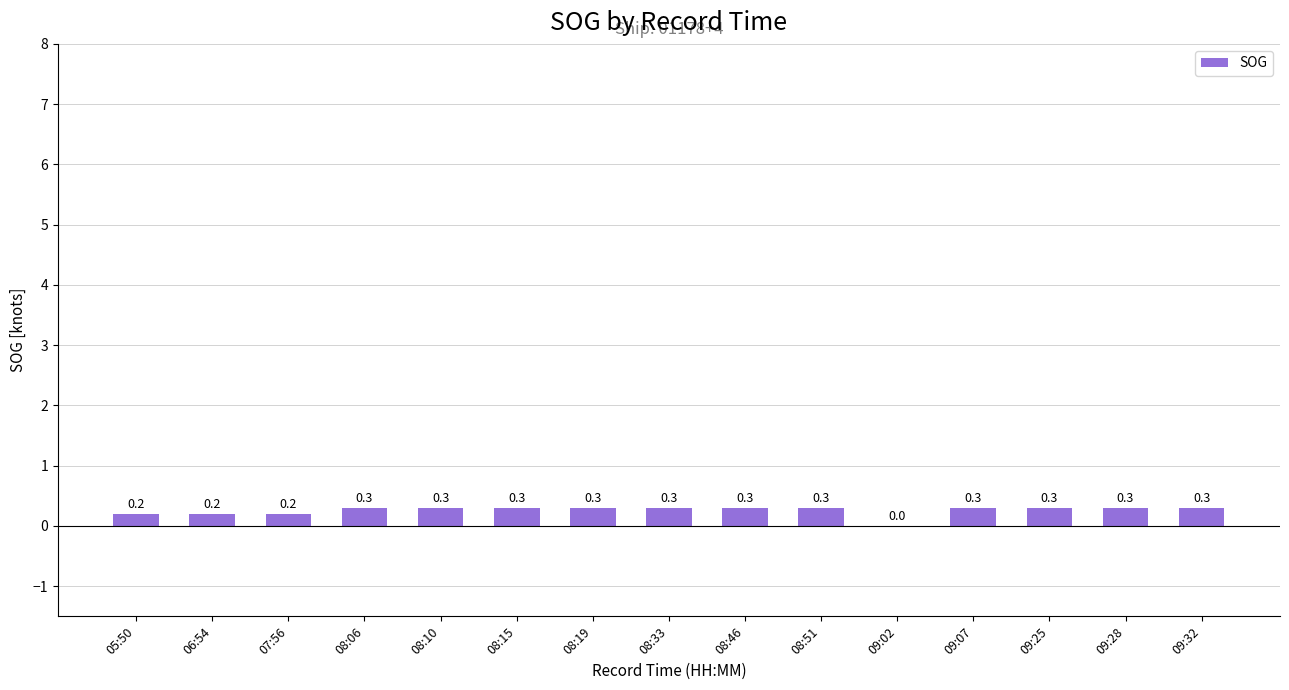

What is the maximum value shown in the chart?

0.3